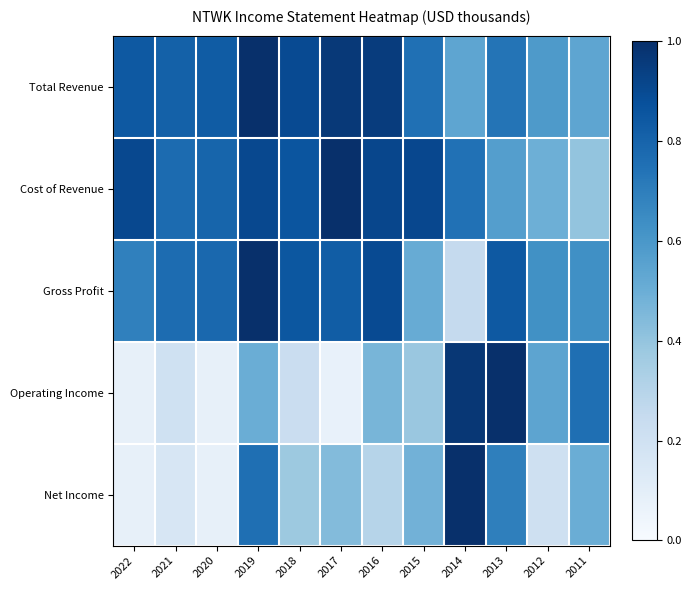

How many series are shown in this chart?

5